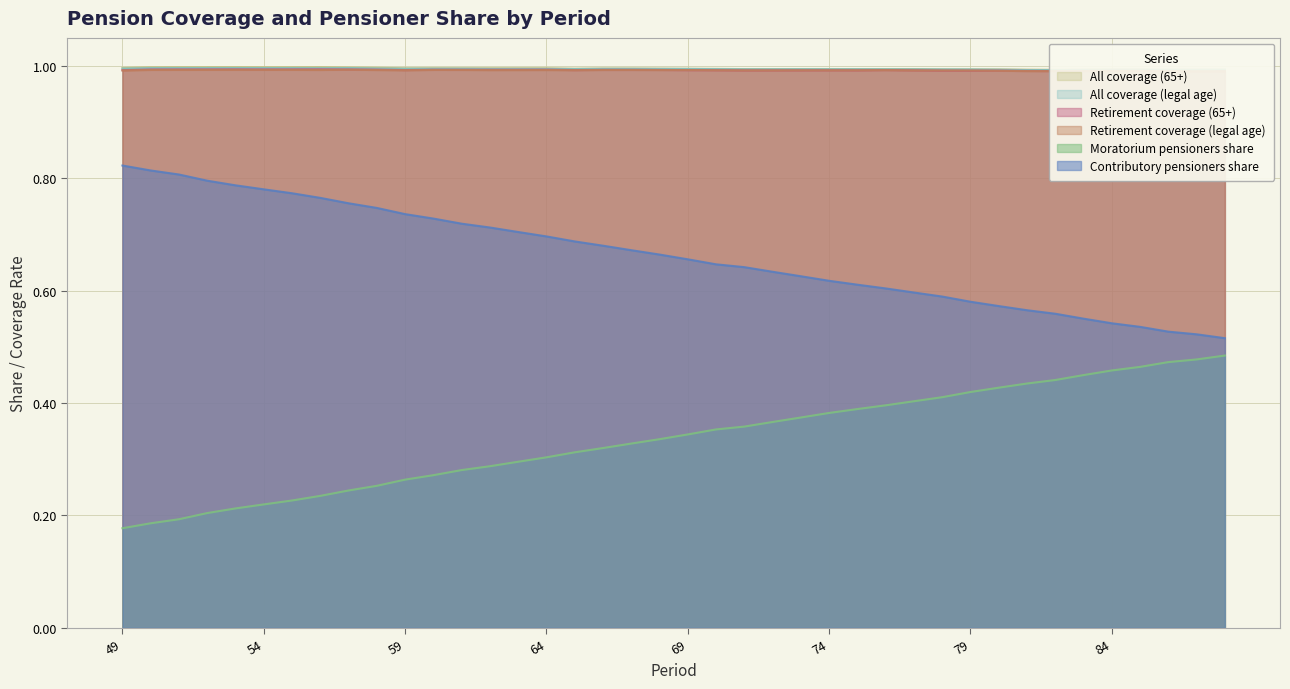

At 69, list the series in order from largest to smallest.

All_coverage_65+, All_coverage_legal_age, retirement_coverage_for_legal_age, retirement_coverage_65+, Contributory_pensioners_share, Moratorium_pensioners_share